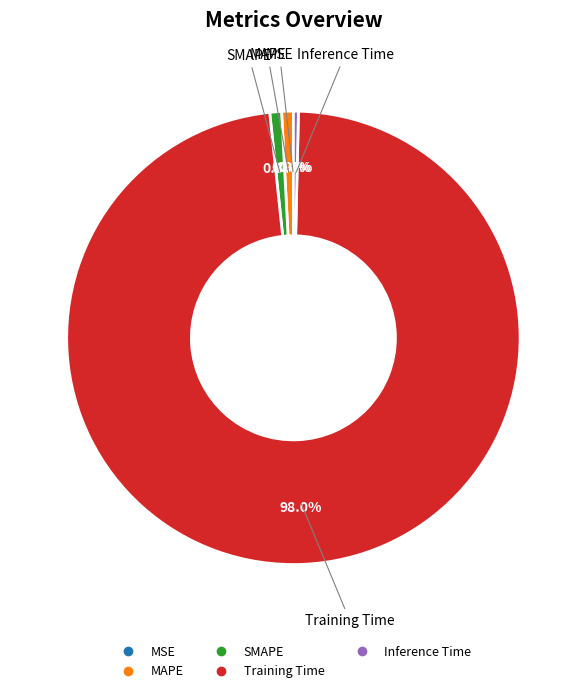

The MAPE slice represents 11% of the pie. True or false?

False